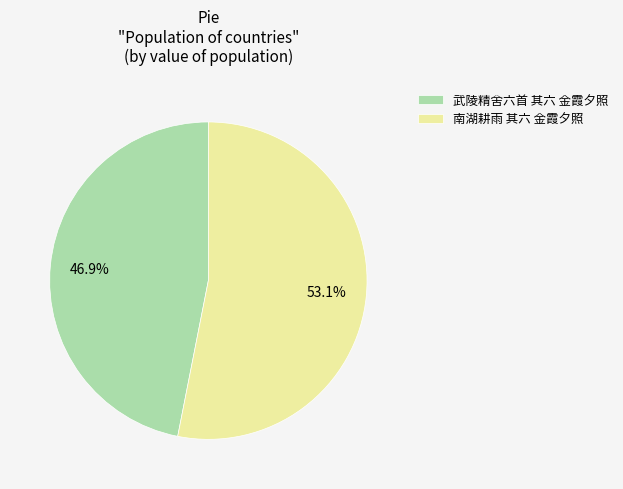

Which category has the biggest portion of the pie?

南湖耕雨 其六 金霞夕照